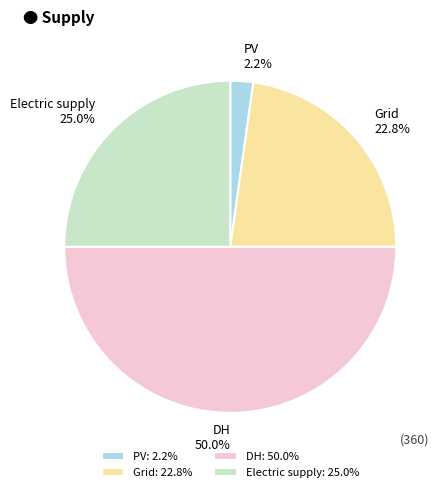

Is it true that DH is 50% of the pie?

True